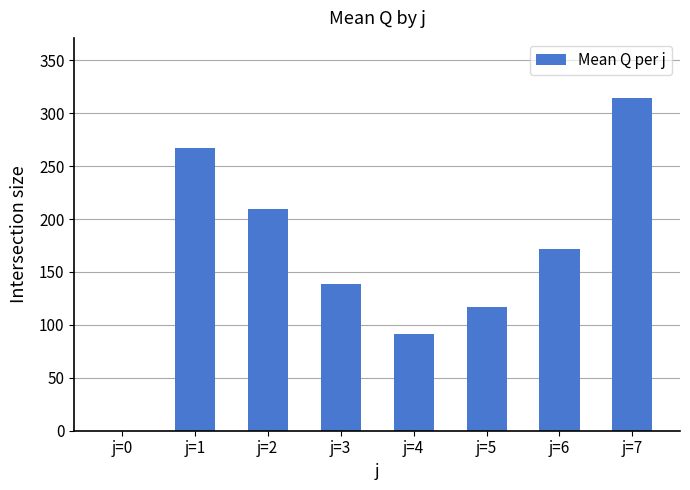

Count the number of values greater than 171.

4